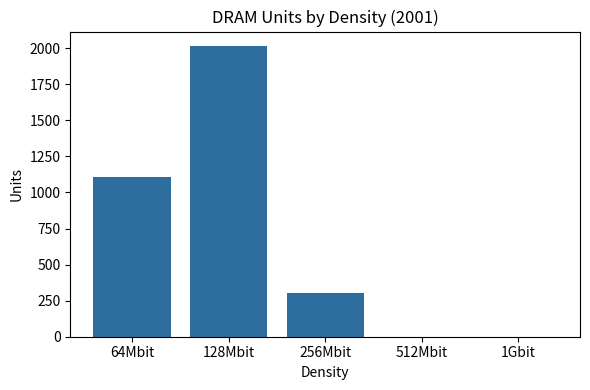

What is the maximum value shown in the chart?

2014.4